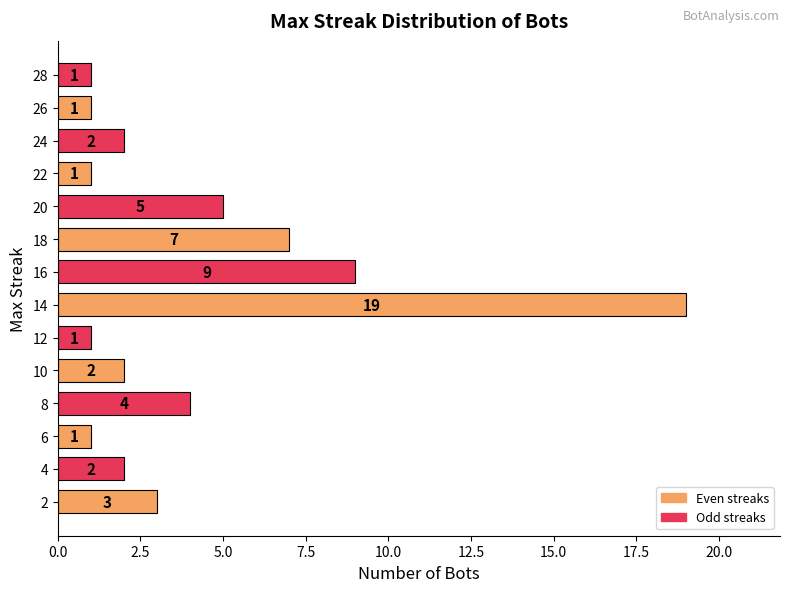

The value at 8 is 7. True or false?

False